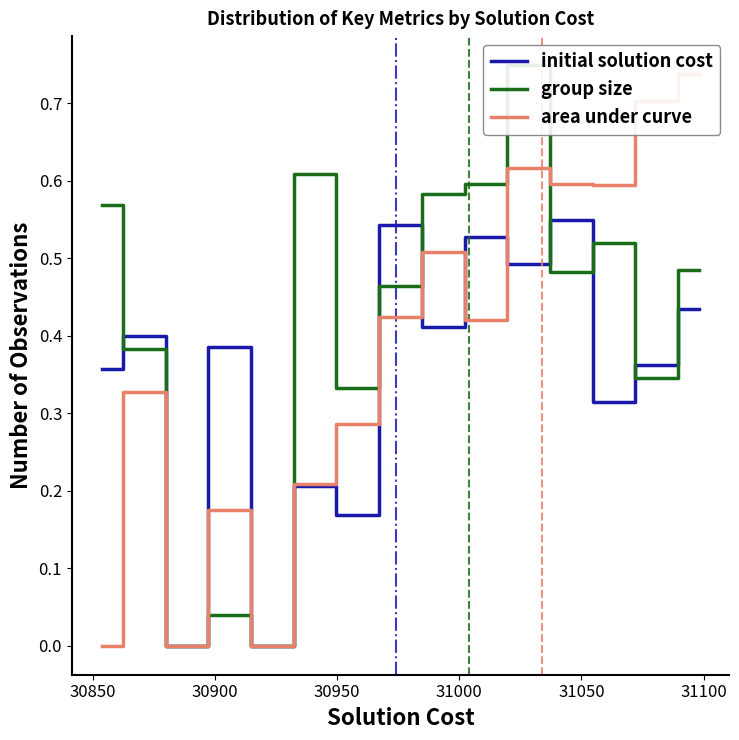

True or false: group size has a value of 0.5 at 30900.

False